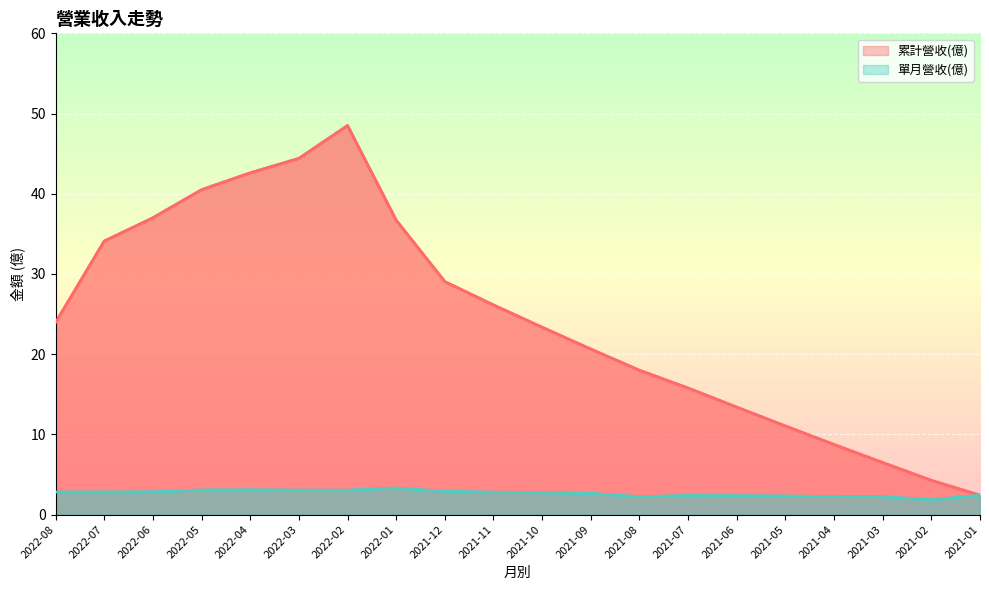

What position from the left is 2021-01?

20